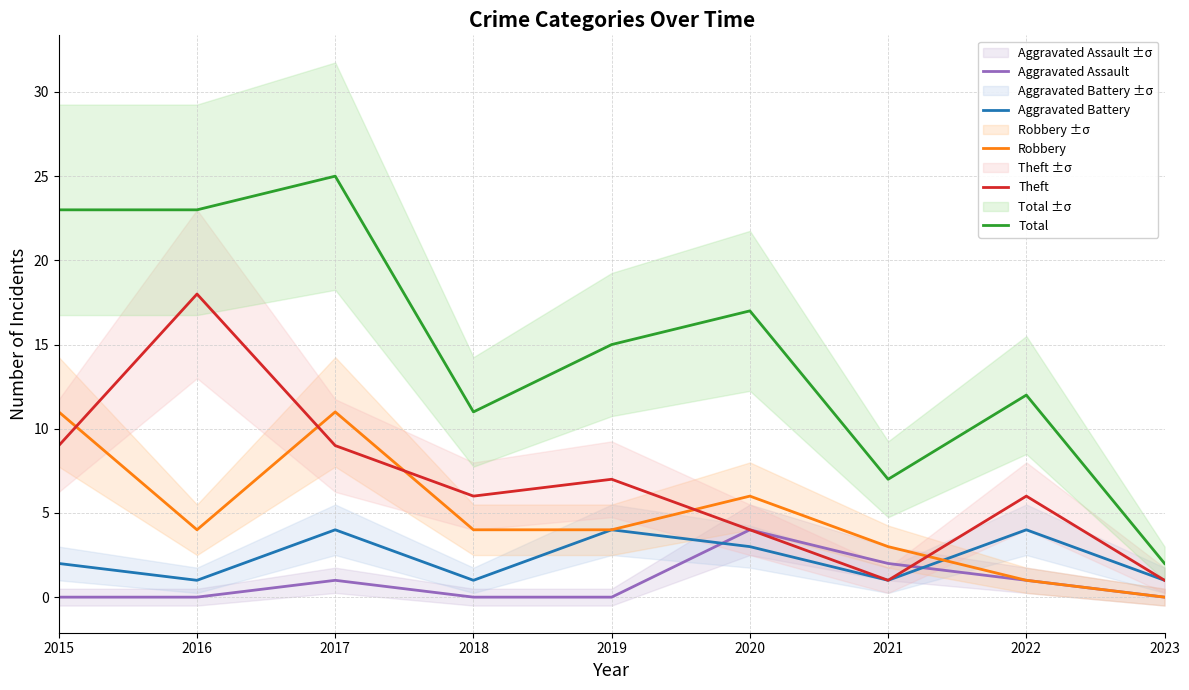

How many categories are shown in the chart?

9